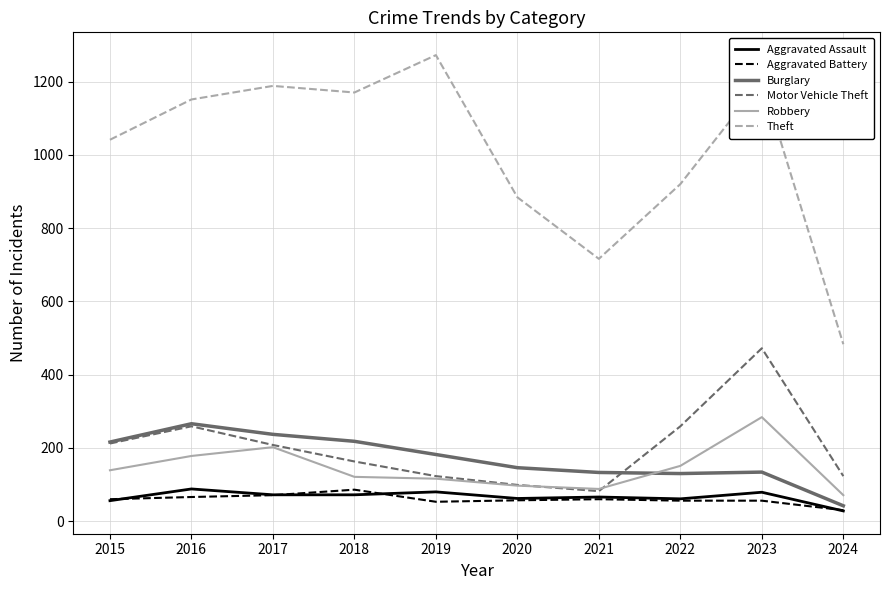

Read the Motor Vehicle Theft value at 2022, to the nearest 5.

260